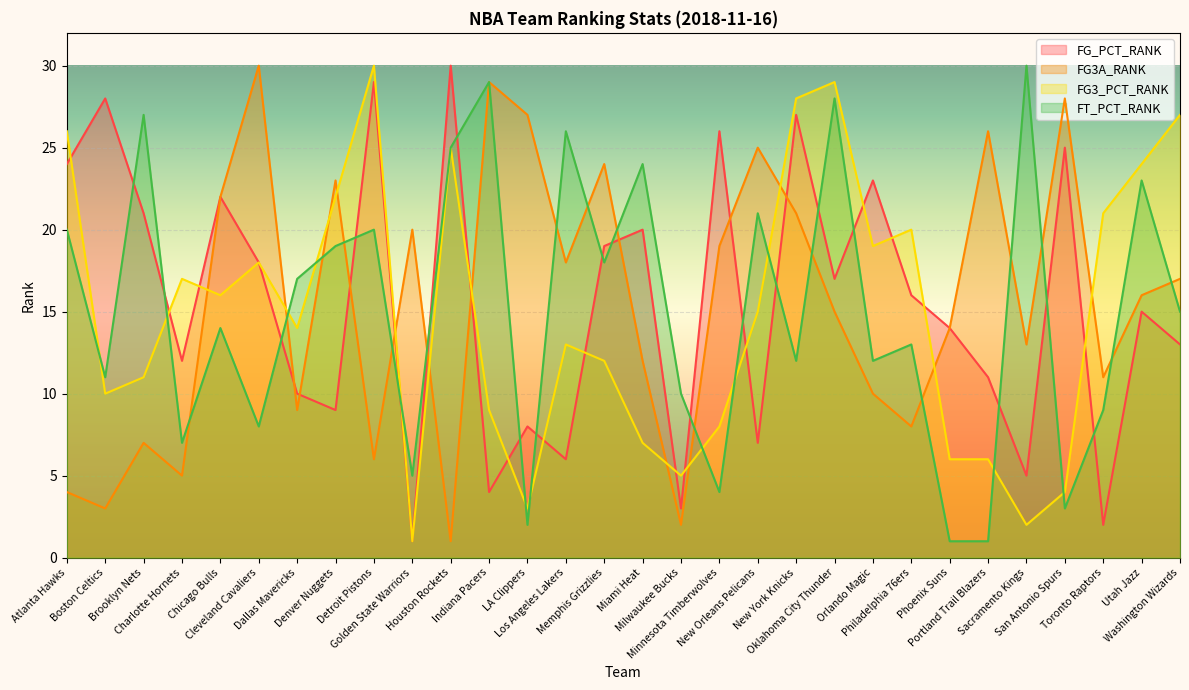

What is the total value across all series at Cleveland Cavaliers?

74